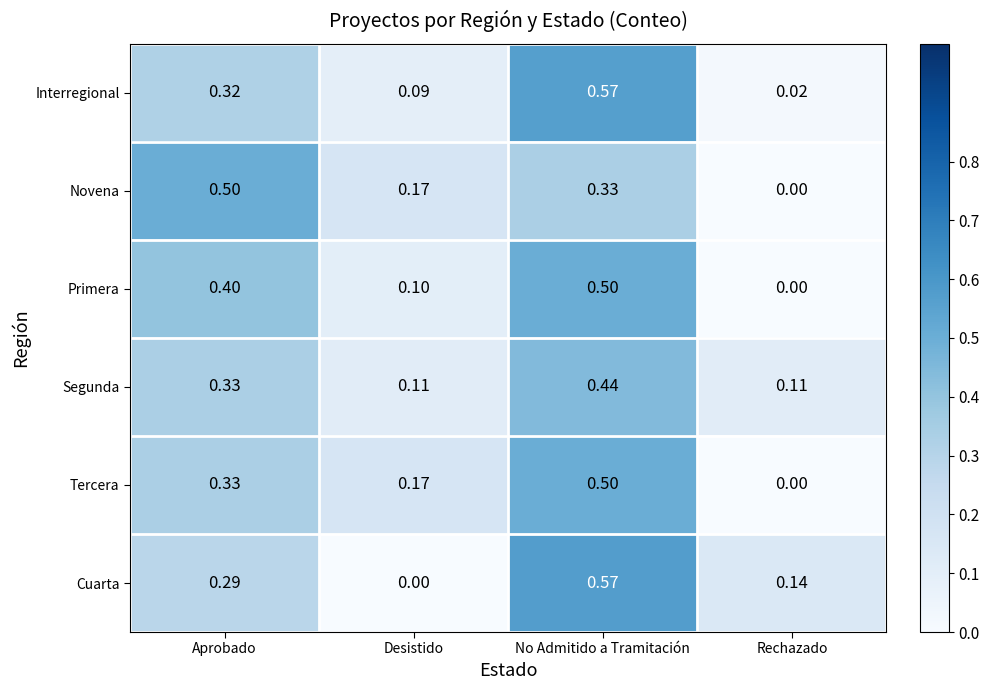

At which label does Tercera reach its peak?

No Admitido a Tramitación